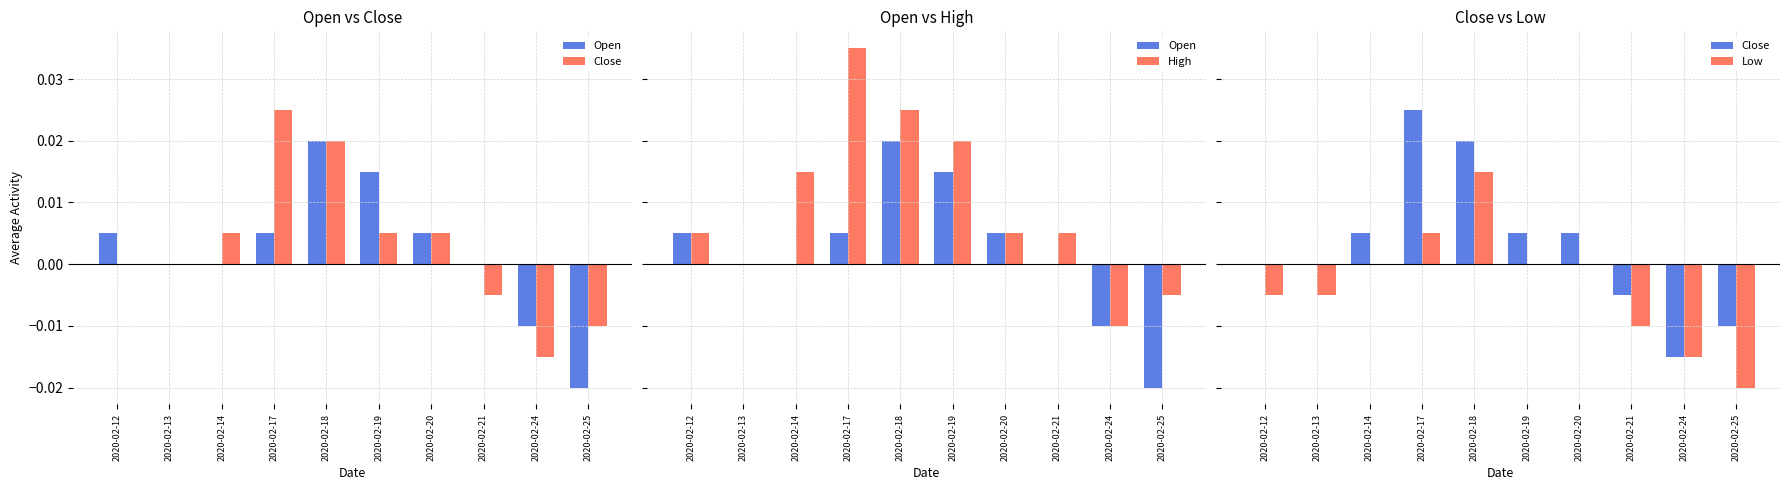

What are all the series names shown in the legend?

Open, Close, High, Low